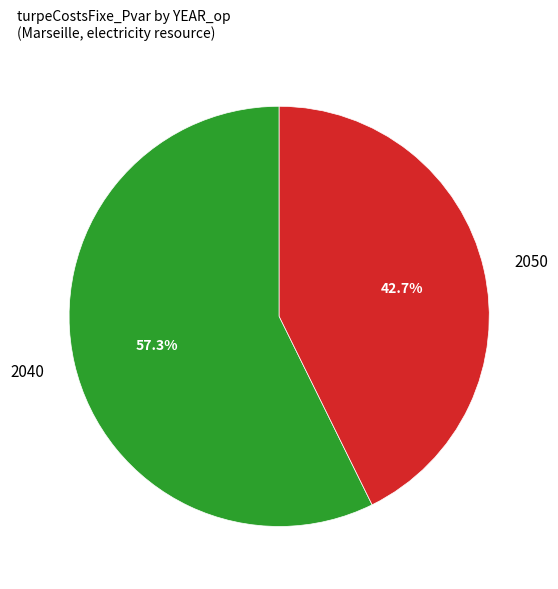

How many segments does this pie chart have?

2